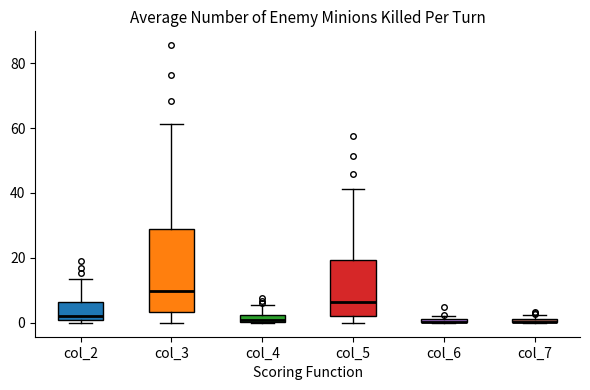

Comparing the boxes themselves (not the whiskers), which one is the tallest?

col_3